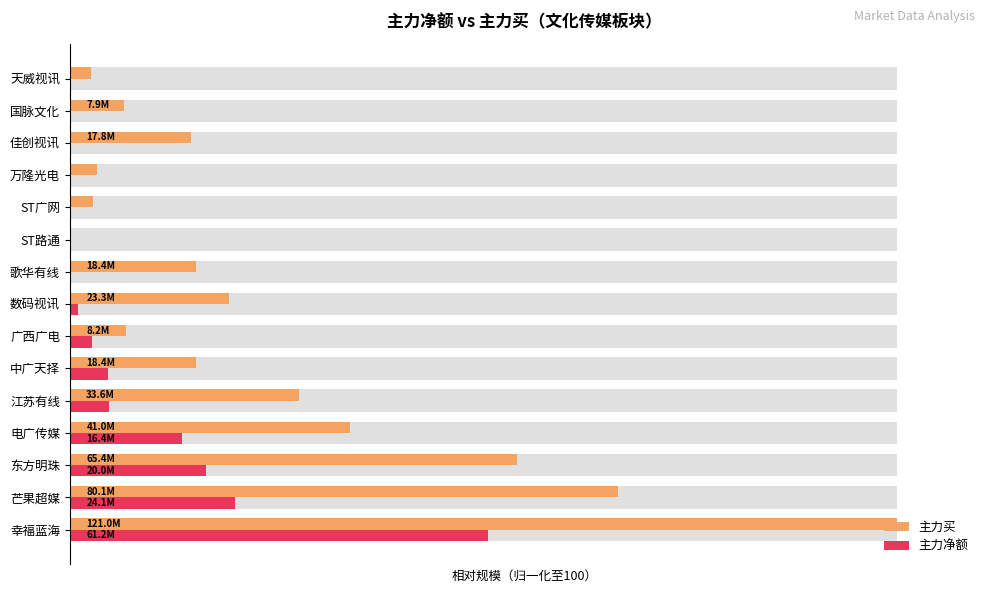

Is it true that 主力净额 equals 0.0 at 12?

True